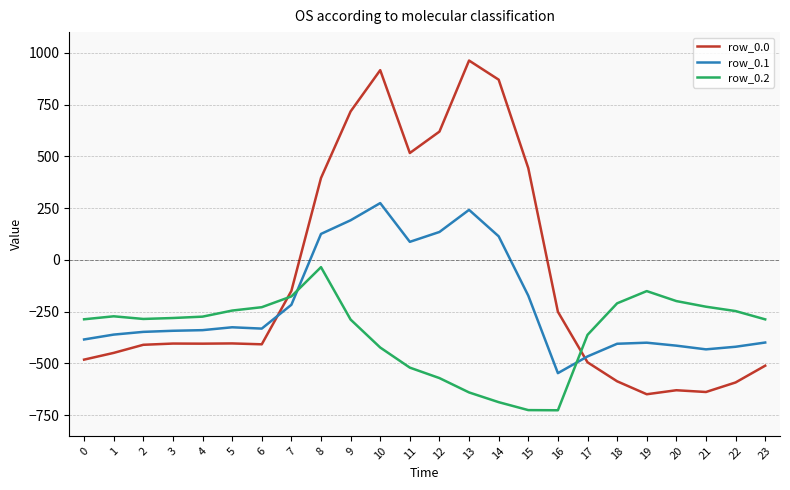

Which series has the largest total across all categories?

row_0.0